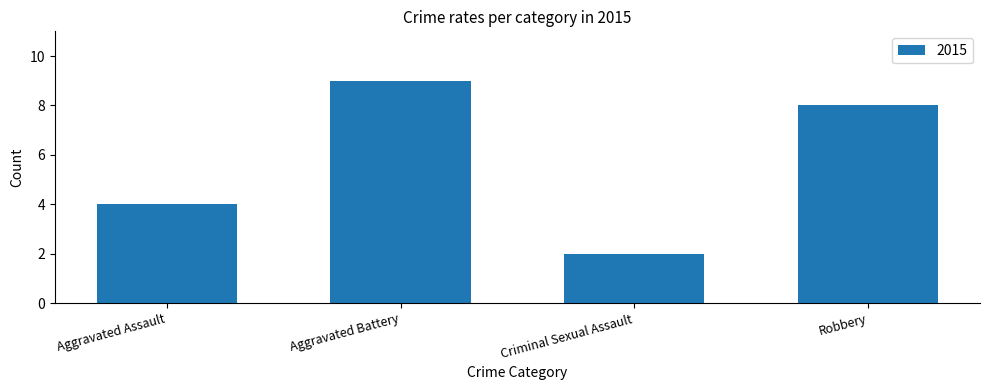

What is the sum of the values at Aggravated Assault and Robbery?

12